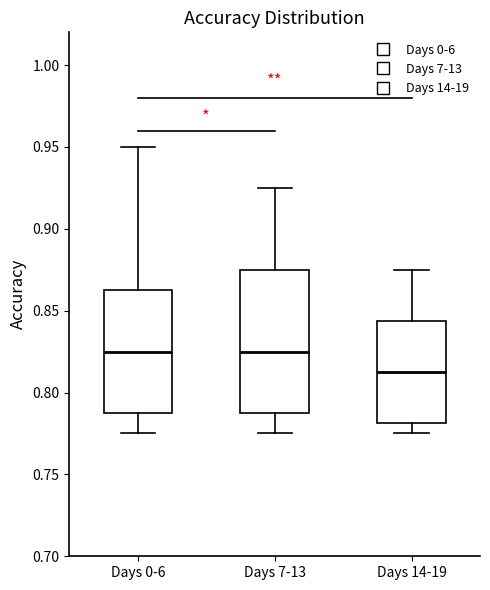

Where does the lower whisker of the box for Days 14-19 end on the y-axis? The values are not printed on the chart, so give them approximately, as read against the axis.

0.775